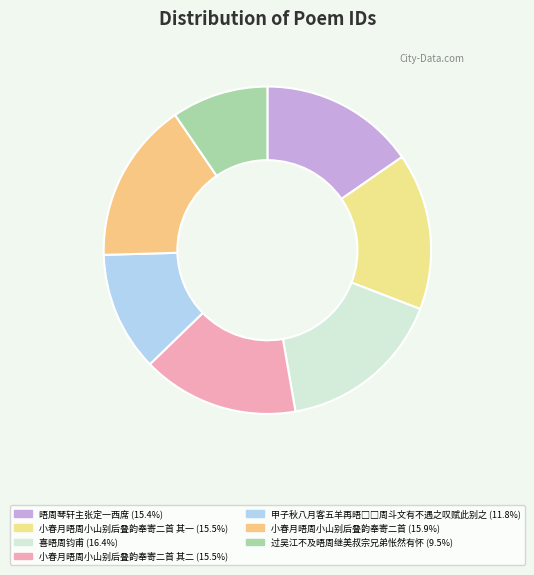

Count the number of slices in the pie.

7